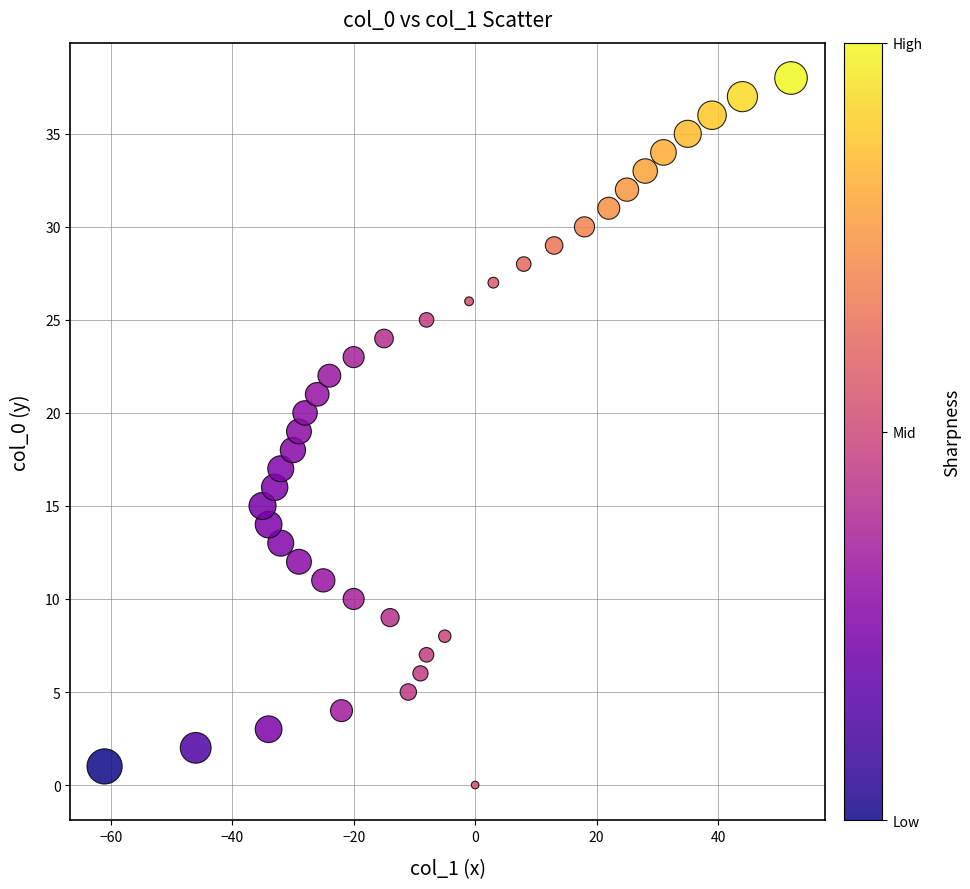

What is the range of X values (max minus min)?

113